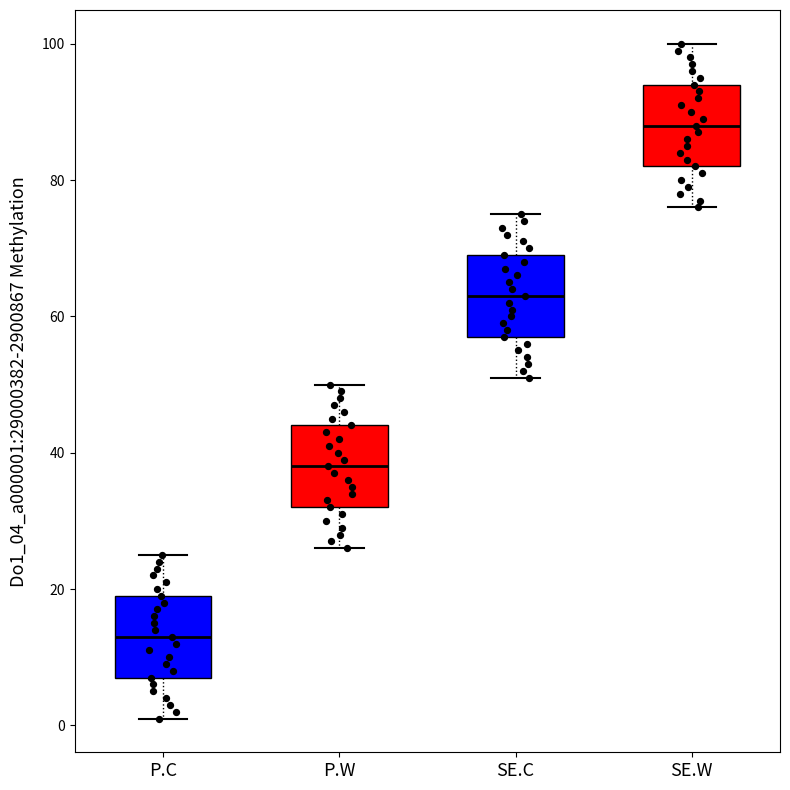

Where is the upper edge of the box for P.C on the y-axis? The values are not printed on the chart, so give them approximately, as read against the axis.

20